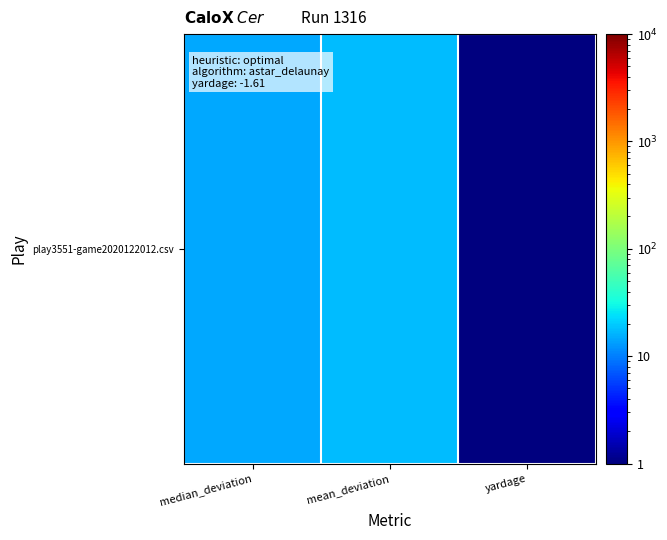

What is the sum of all values?

31.9